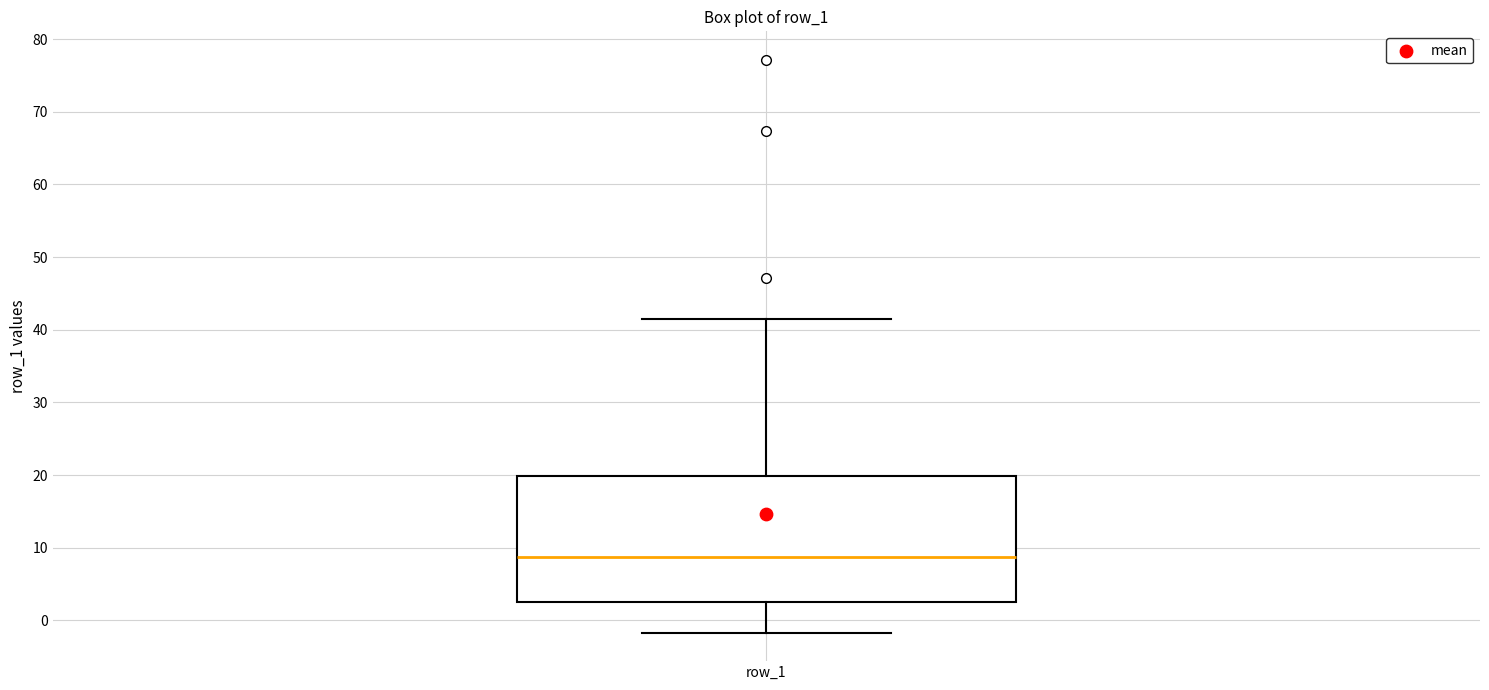

Transcribe this box plot: give where the median line is, the range the box spans, and where the two whiskers end, as read against the y-axis. The values are not printed on the chart, so give them approximately, as read against the axis.

median 9, box 3 to 20, whiskers -2 to 42